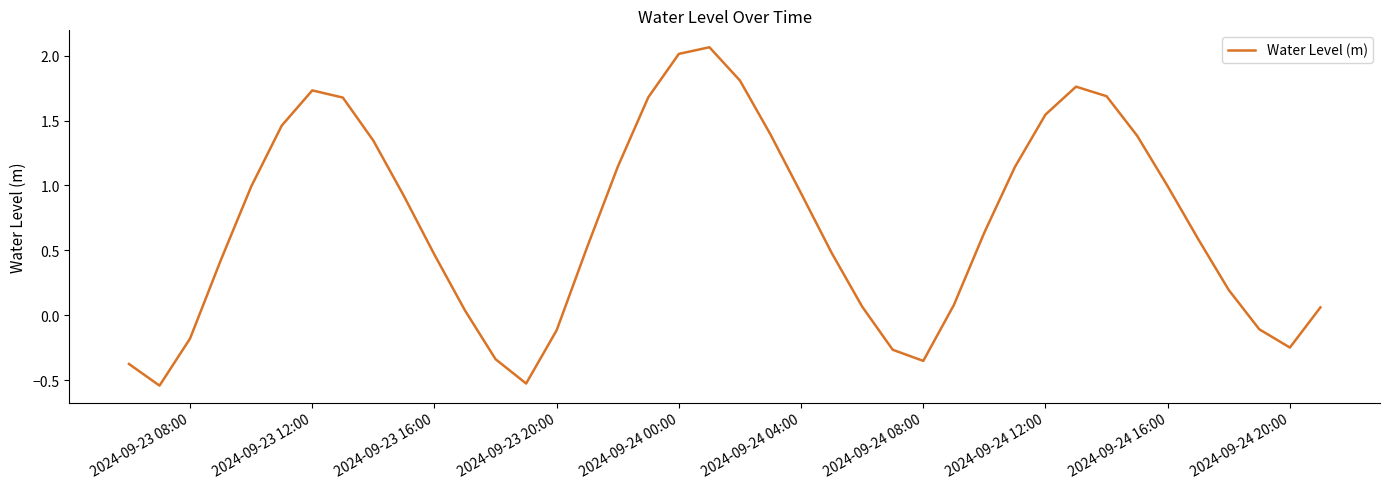

What is the difference between the maximum and minimum values?

2.6